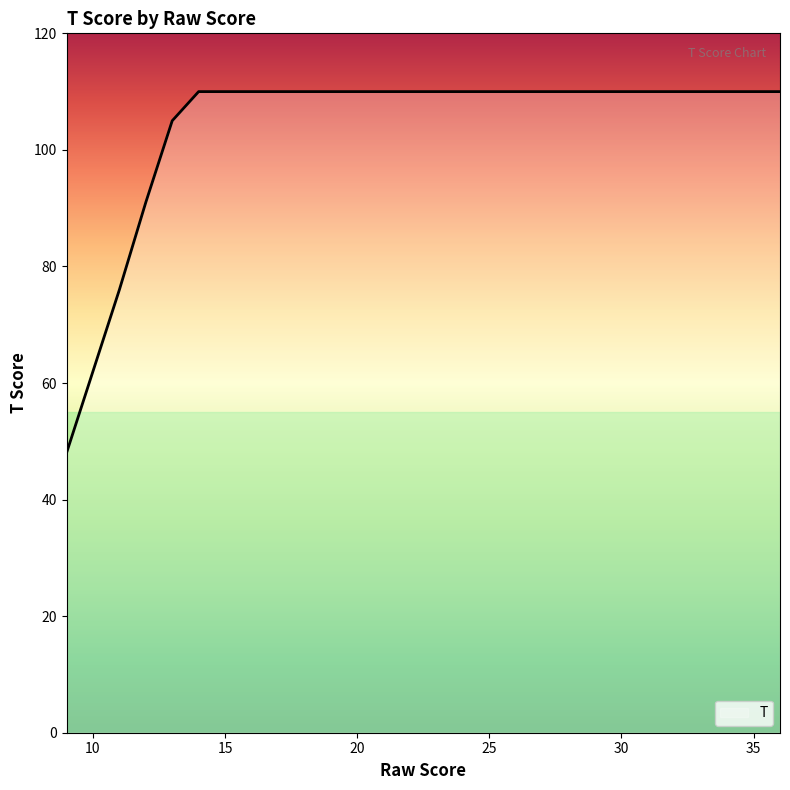

What is the smallest value displayed?

48